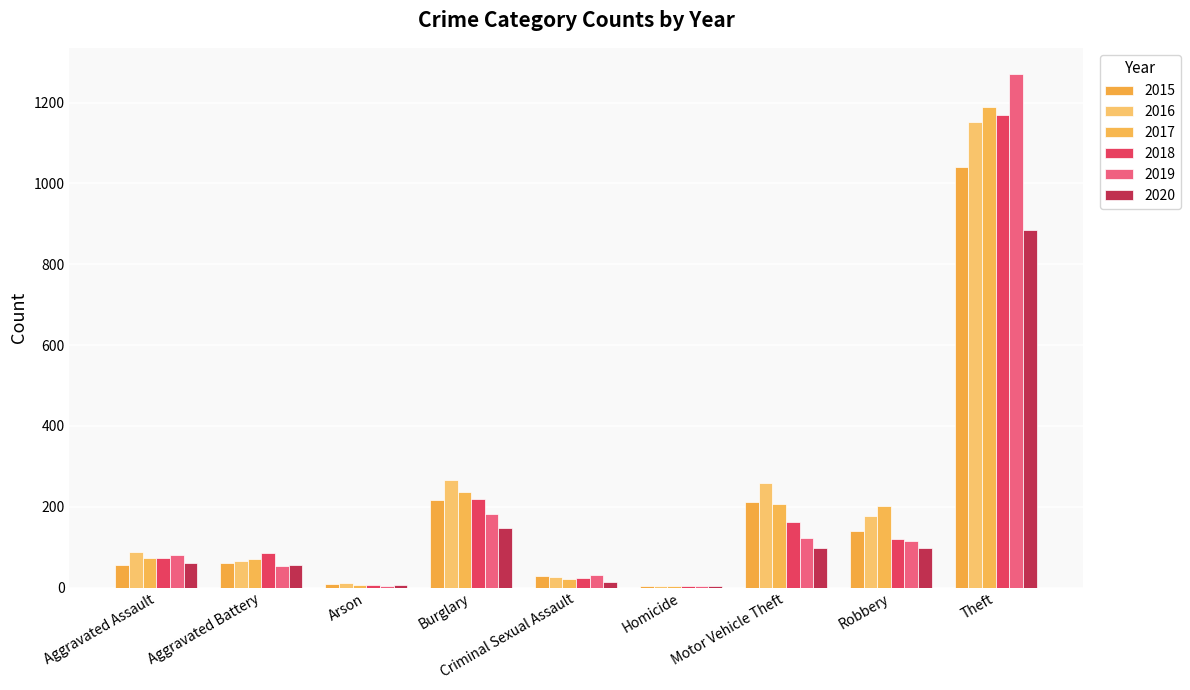

Is it true that 2018 equals 218 at Burglary?

True